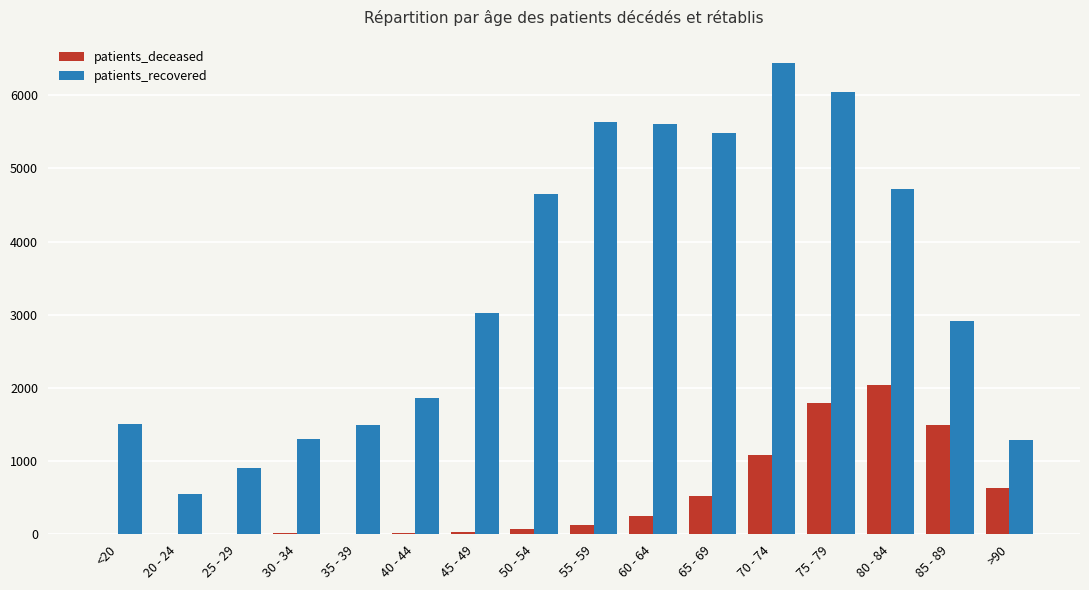

Is the value of patients_deceased at 45 - 49 greater than the value of patients_recovered at 80 - 84?

No